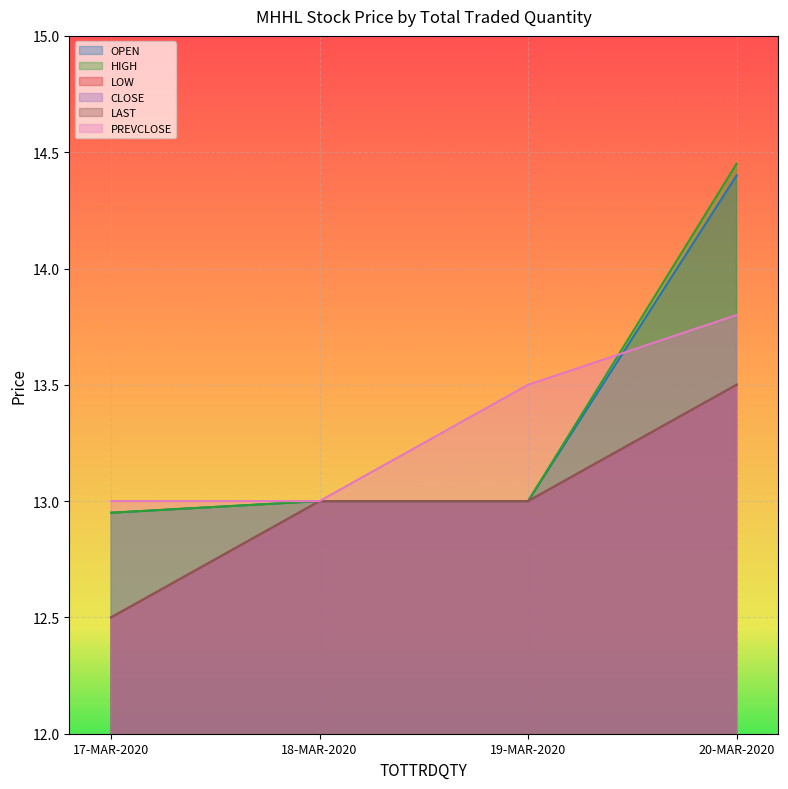

Reading left to right, what are all the values shown in this chart?

OPEN: 12.9	13.0	13.0	14.4
HIGH: 12.9	13.0	13.0	14.4
LOW: 12.5	13.0	13.0	13.5
CLOSE: 12.5	13.0	13.0	13.5
LAST: 12.5	13.0	13.0	13.5
PREVCLOSE: 13.0	13.0	13.5	13.8